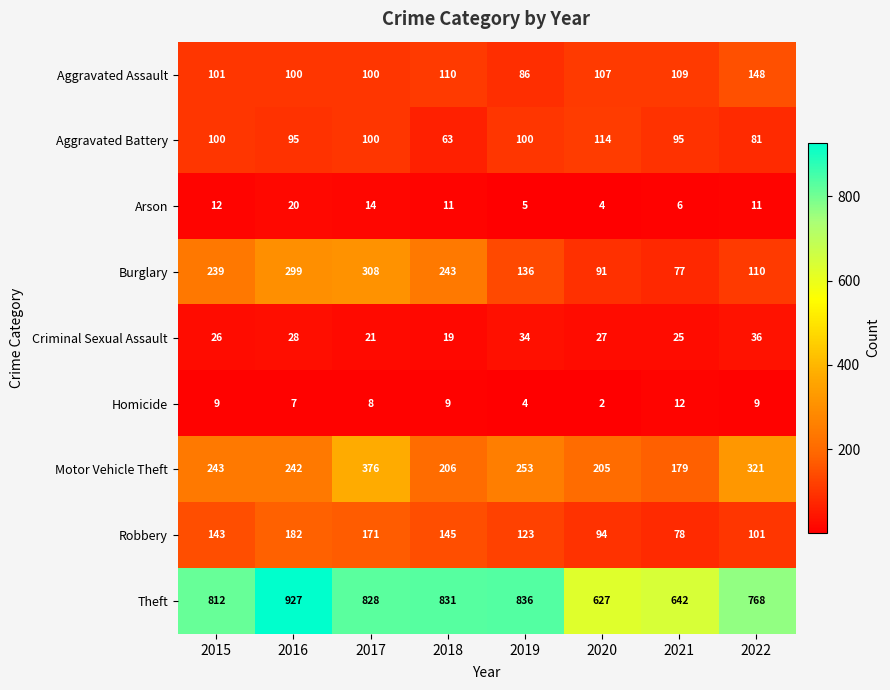

At which category does the chart reach its peak across all series?

2016